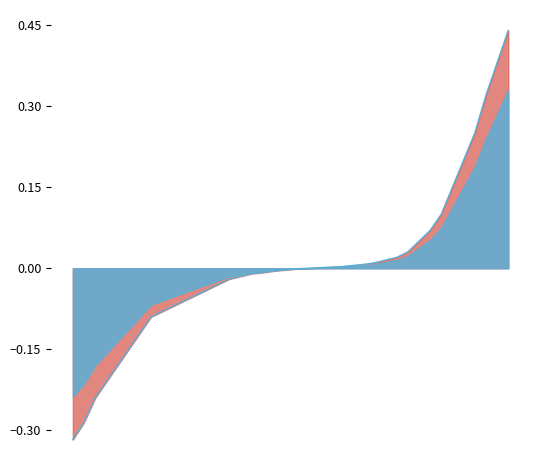

How many lines are shown in the chart?

2